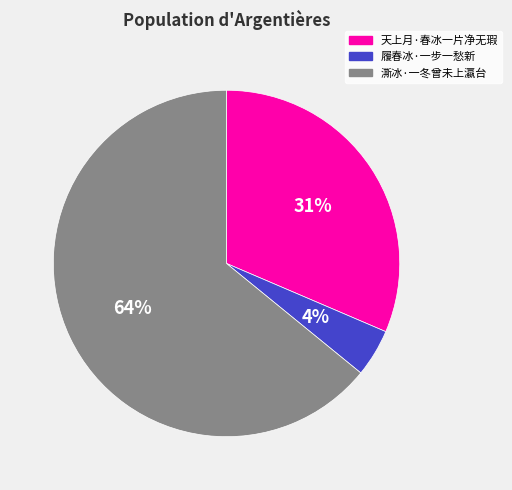

Combined, do 澌冰·一冬曾未上瀛台 and 天上月·春冰一片净无瑕 account for over 50%?

Yes